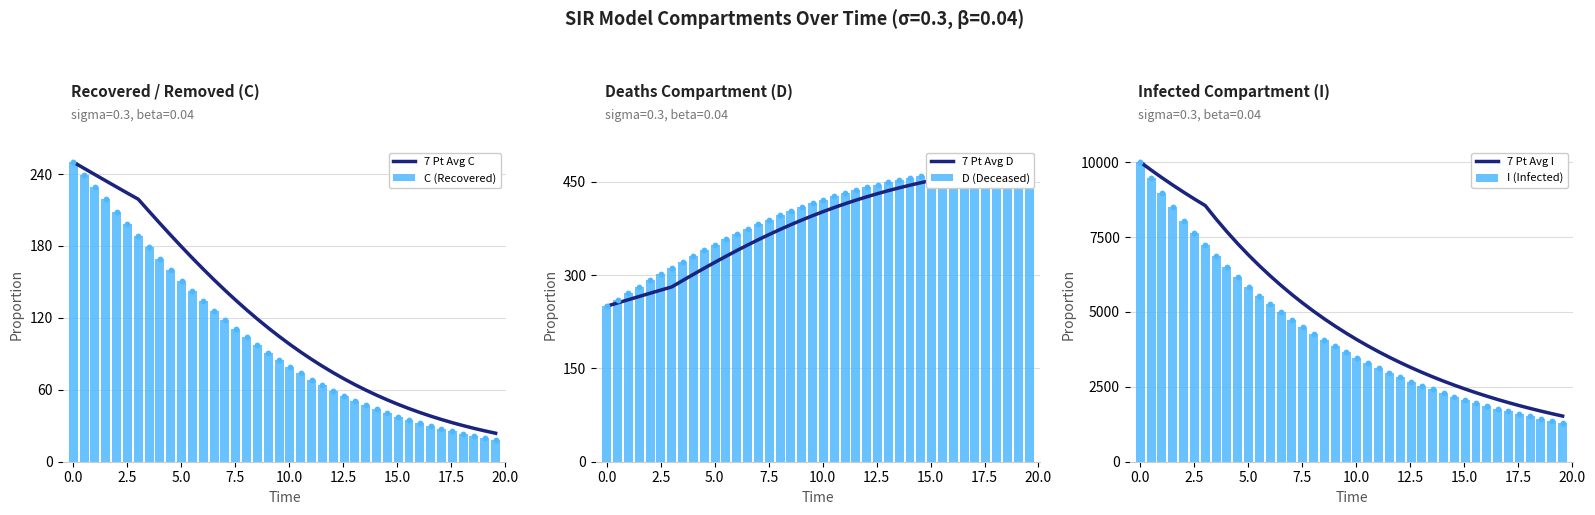

At how many categories does at least one series exceed 8615?

6